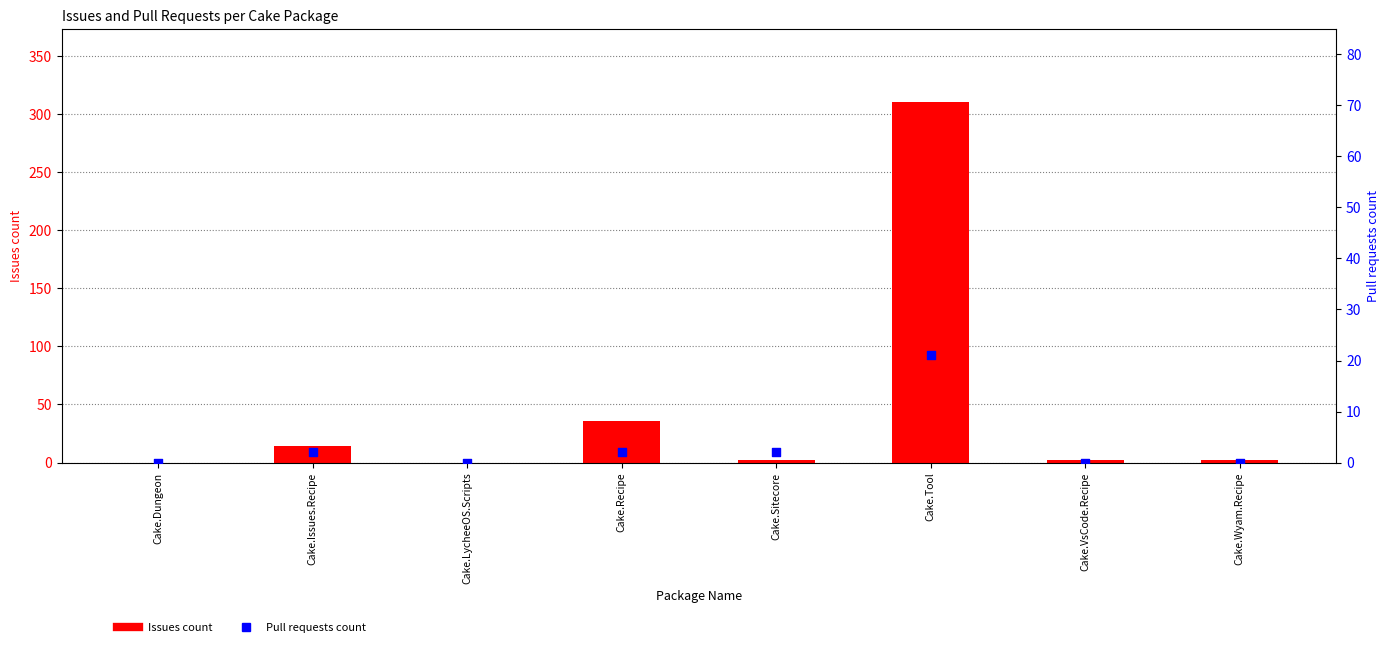

At how many categories does at least one series exceed 143?

1